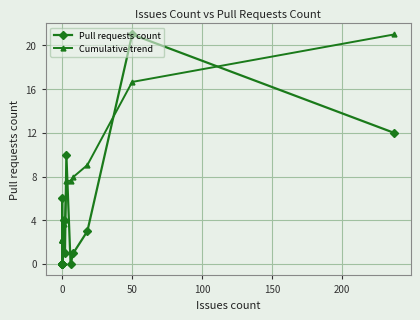

What are all the series names shown in the legend?

Pull requests count, Cumulative trend